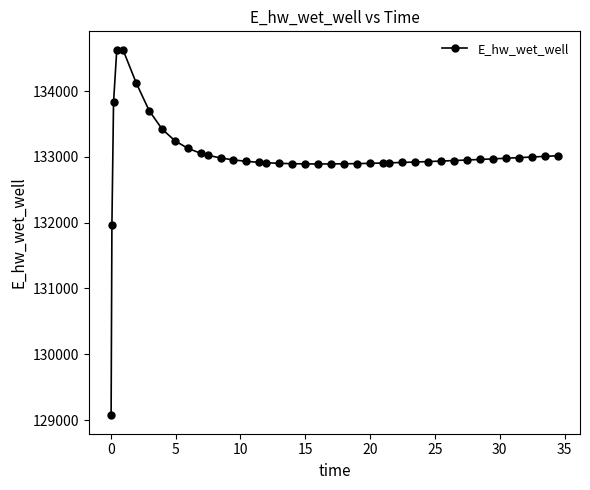

True or false: the data has more than 0 interior local peaks.

True